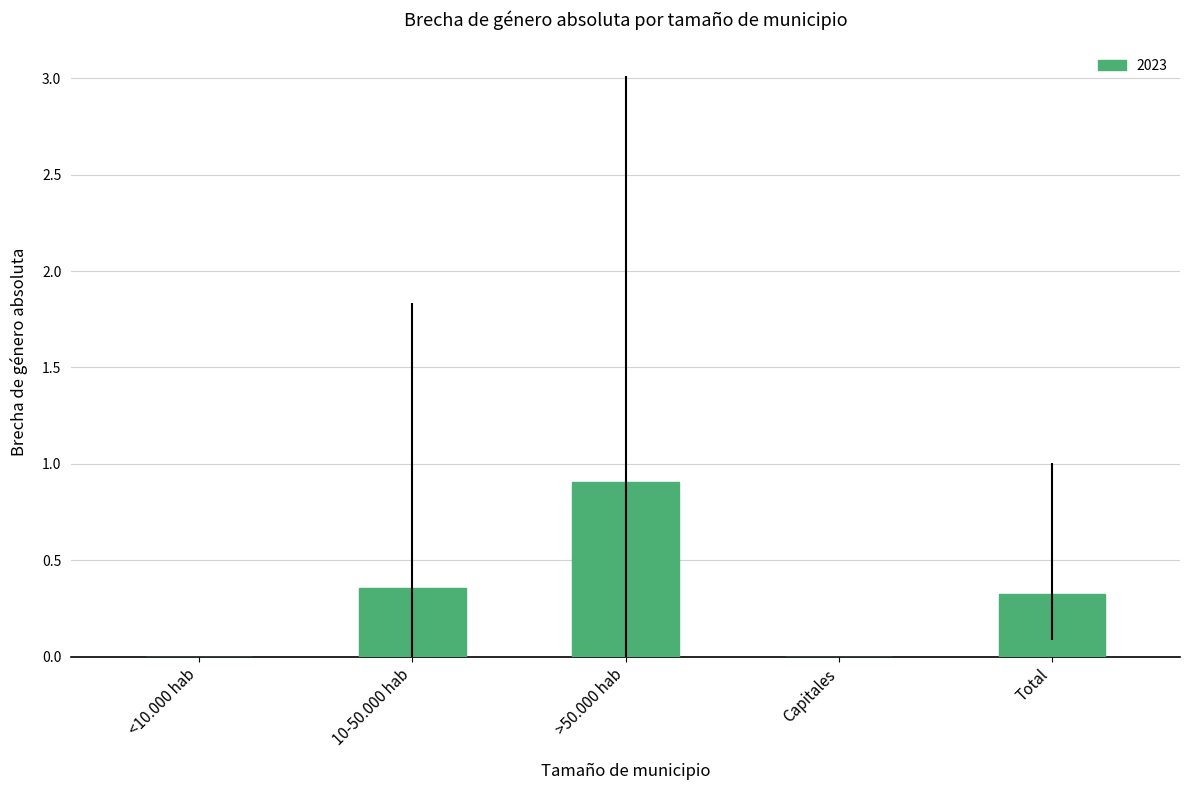

Which label corresponds to the largest value in the chart?

>50.000 hab